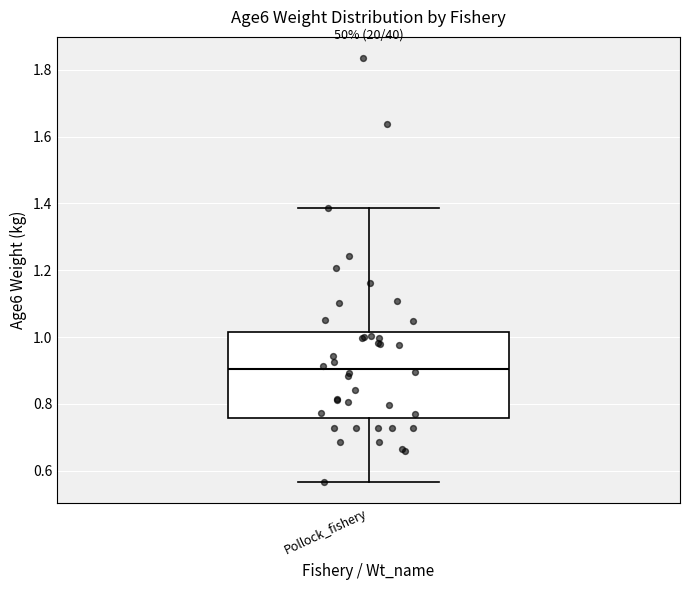

Transcribe this box plot: give where the median line is, the range the box spans, and where the two whiskers end, as read against the y-axis. The values are not printed on the chart, so give them approximately, as read against the axis.

median 0.90, box 0.76 to 1.02, whiskers 0.56 to 1.38